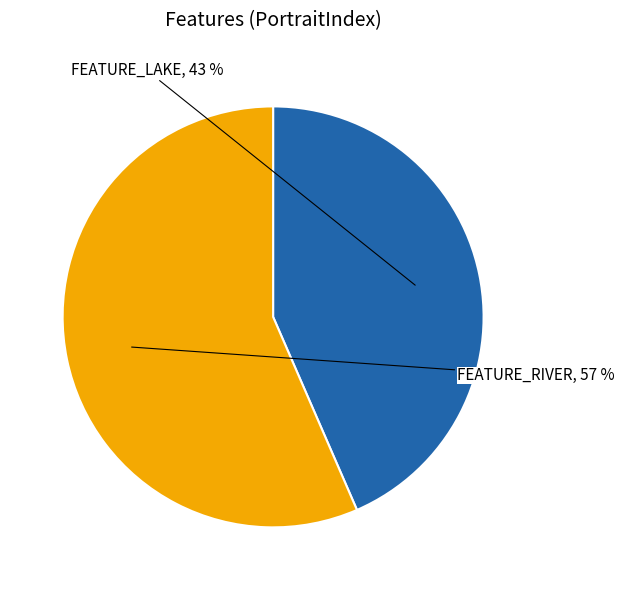

Does any single category account for the majority?

Yes